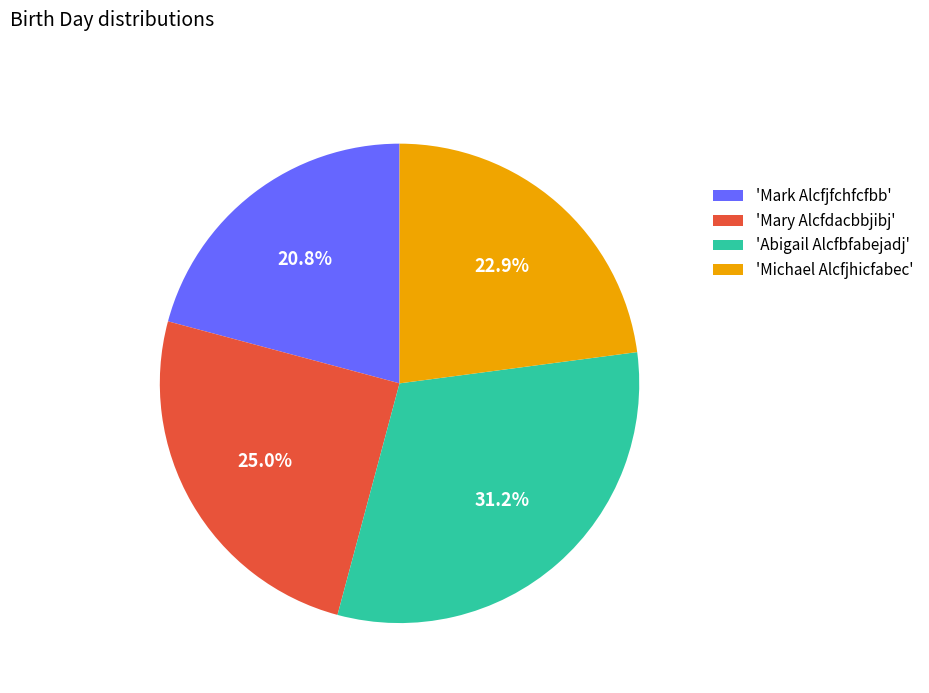

What is the ratio of the value at 'Michael Alcfjhicfabec' to the value at 'Mark Alcfjfchfcfbb'?

1.1